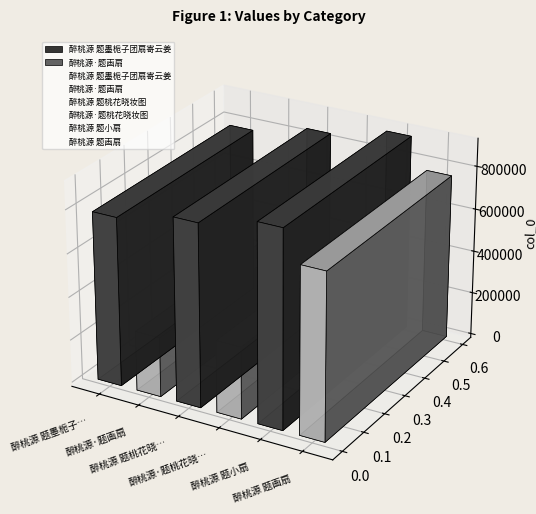

What is the change in value from 醉桃源 题墨栀子团扇寄云姜 to 醉桃源 题画扇?

-10764